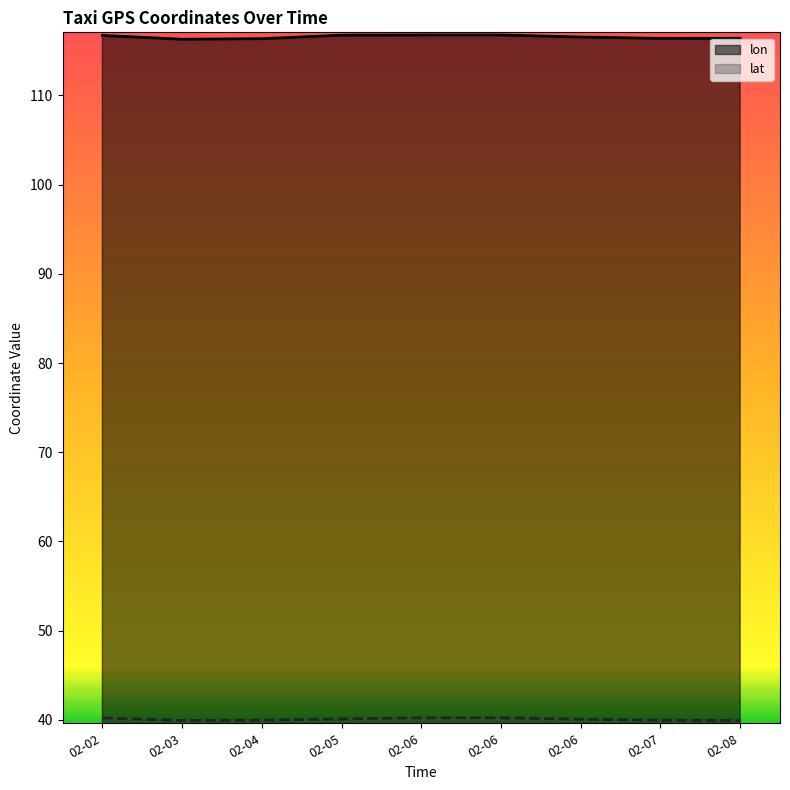

What is the difference between the maximum and minimum values in the lon series?

0.5